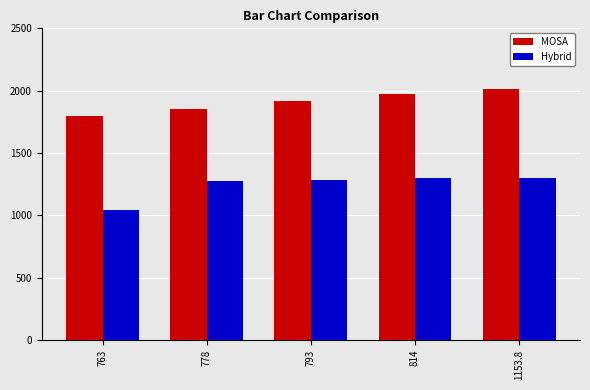

Rank the series at 793 from lowest to highest value.

Hybrid, MOSA